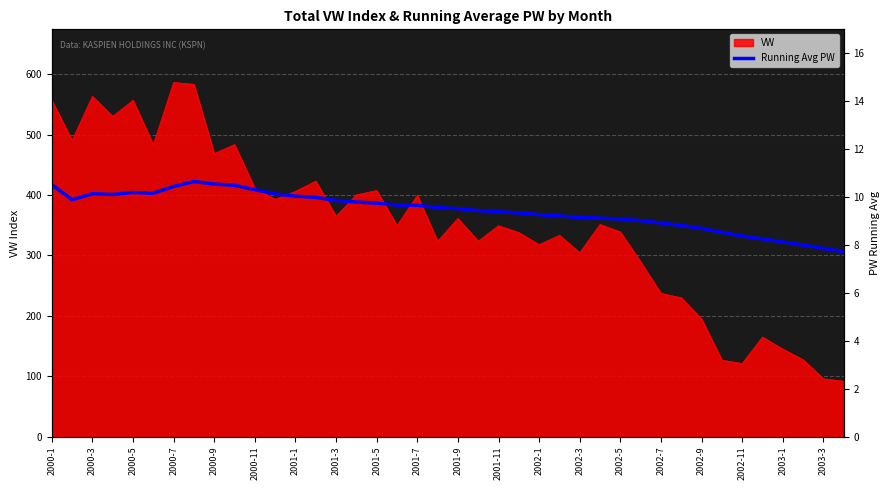

The chart shows a value of 13.1 at 39. True or false?

False